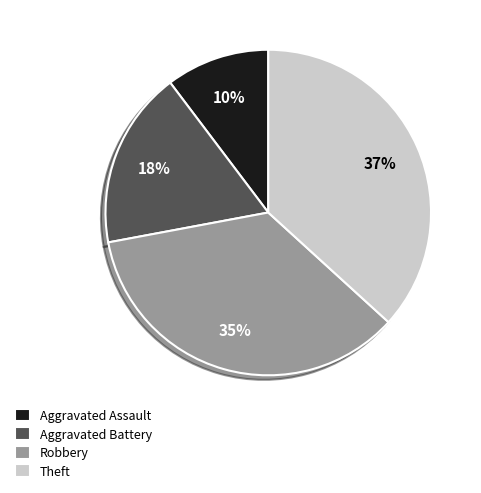

To the nearest percent, what is the combined percentage of Aggravated Assault and Theft?

47%